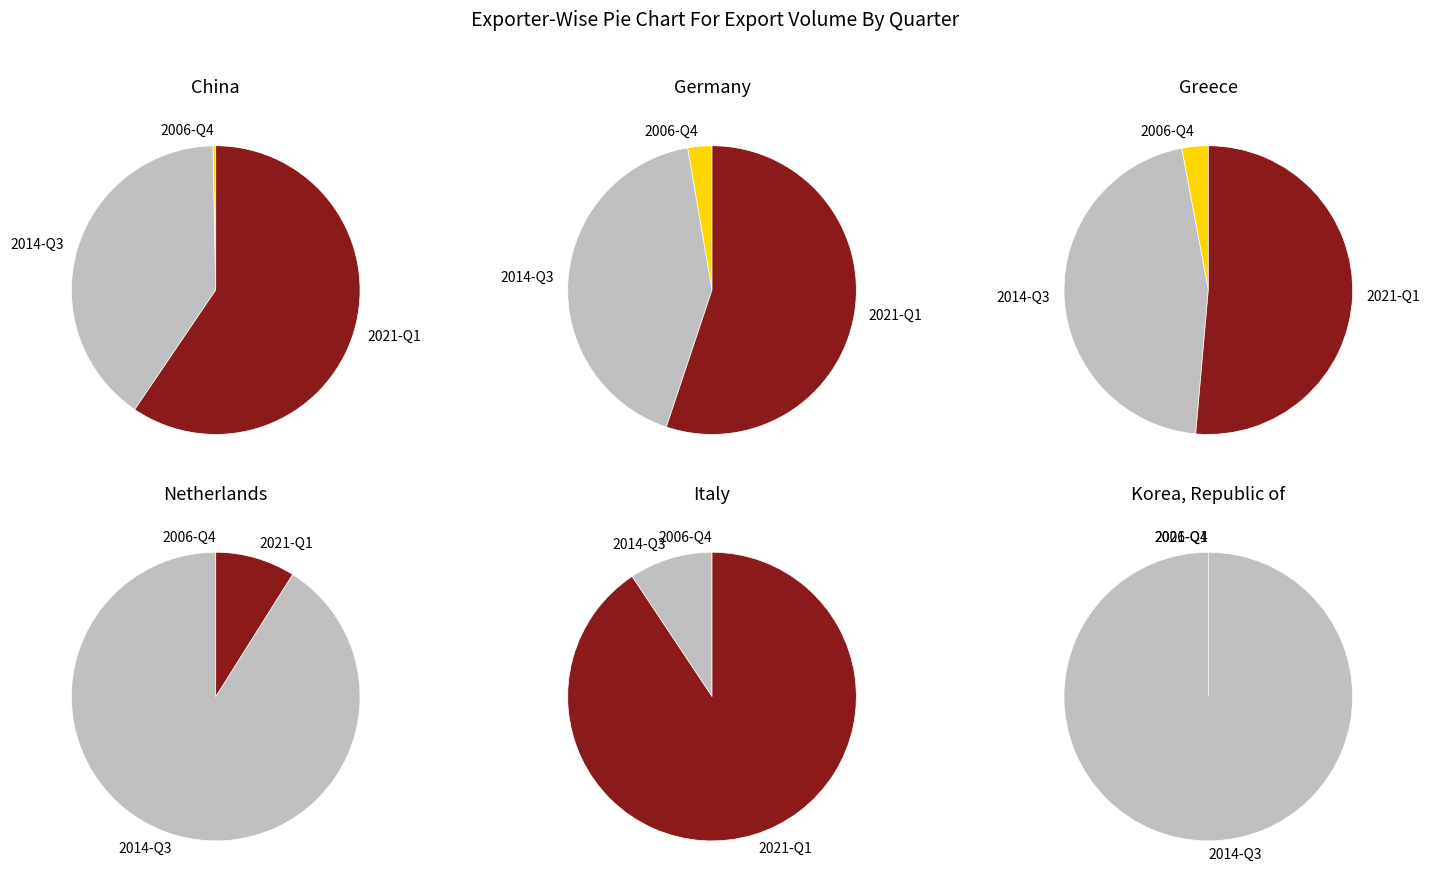

Combined, do q3_2014 and q1_2021 account for over 50%?

Yes